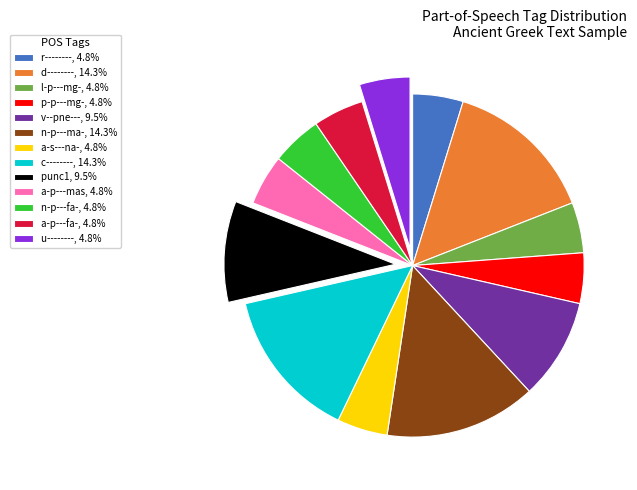

Is the sum of n-p---ma-, 14.3% and d--------, 14.3% greater than half?

No